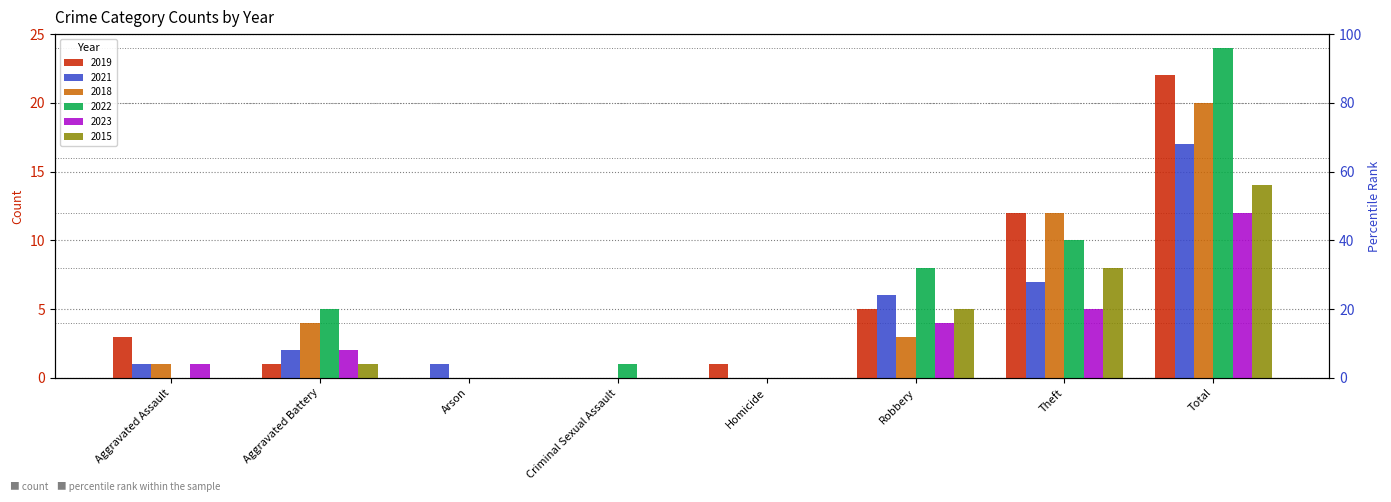

What is the total value across all series at Aggravated Battery?

15